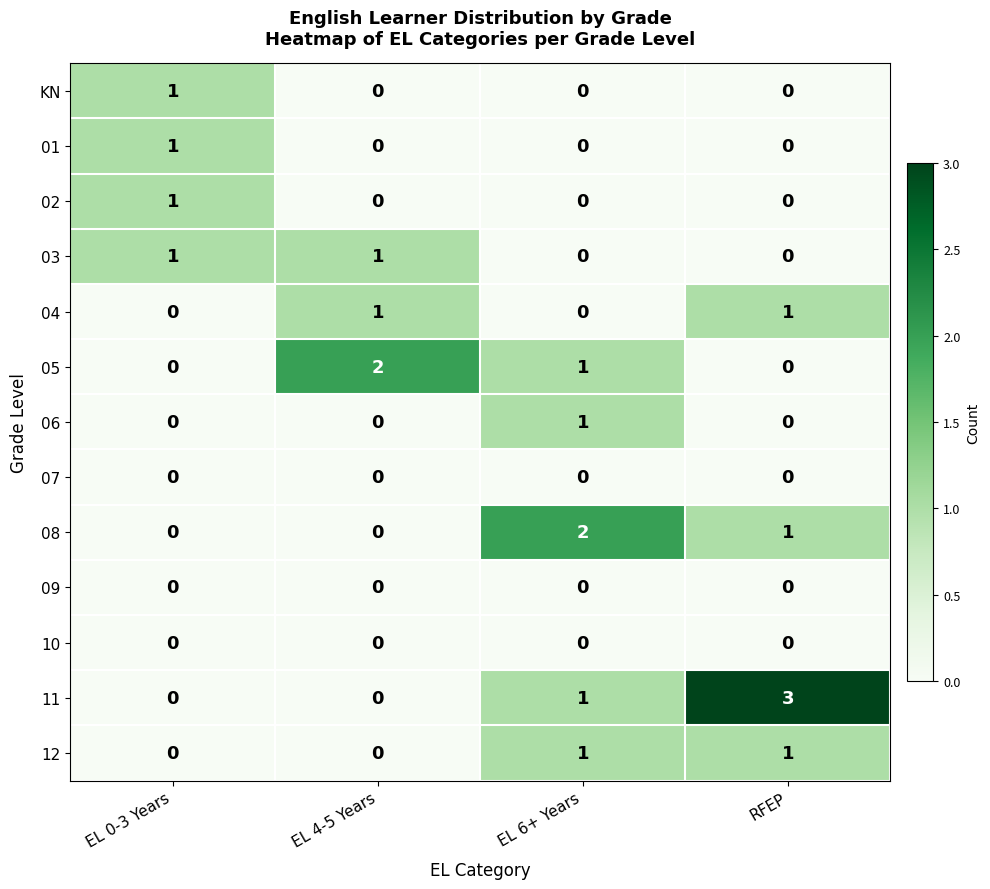

What is the maximum value shown in the chart?

3